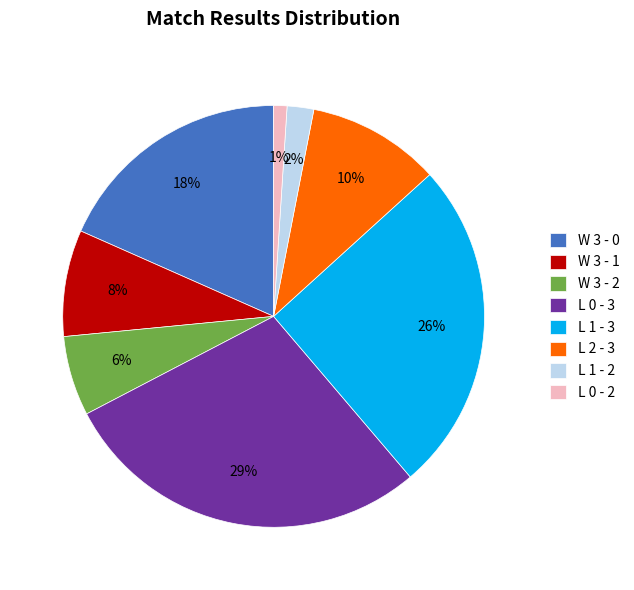

Does L 0 - 2 account for over 50% of the chart?

No